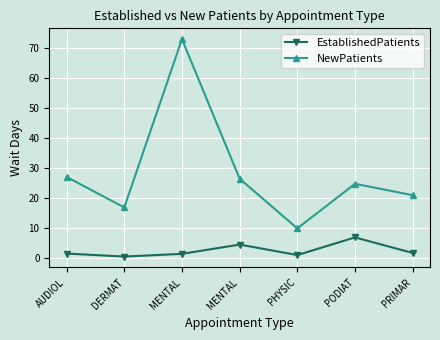

Which series has the largest total across all categories?

NewPatients